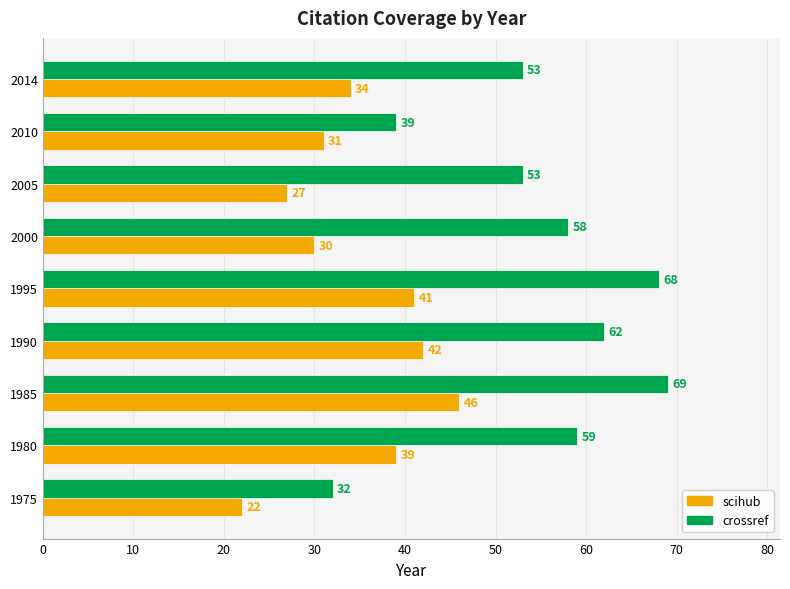

The value of crossref at 2014 is 53. True or false?

True